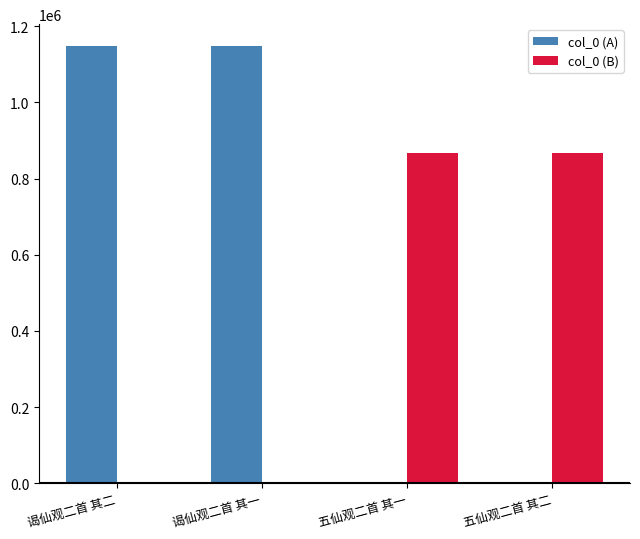

What are all the series names shown in the legend?

col_0 (A), col_0 (B)